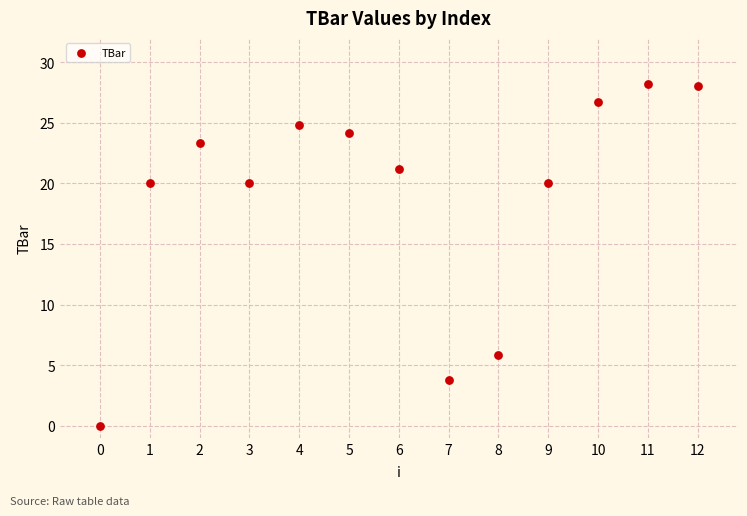

What is the range of Y values (max minus min)?

28.2